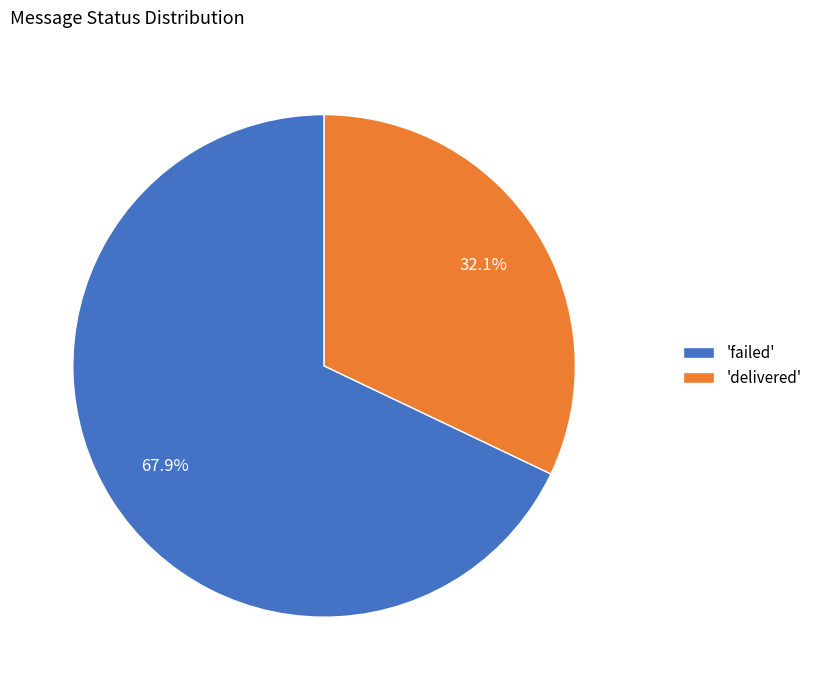

To the nearest percent, what is the average slice percentage?

50%